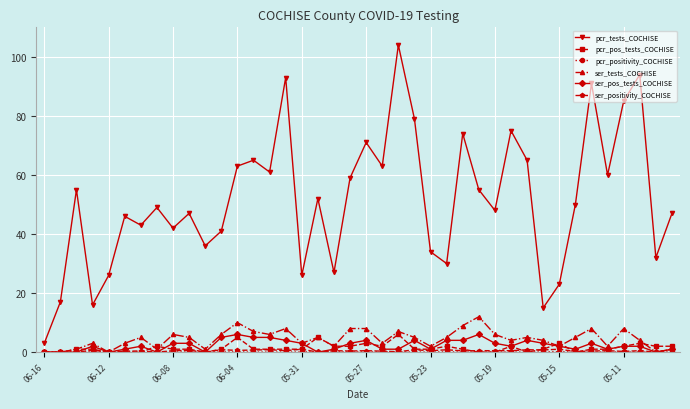

What is the highest value of the pcr_tests_COCHISE series?

104.0